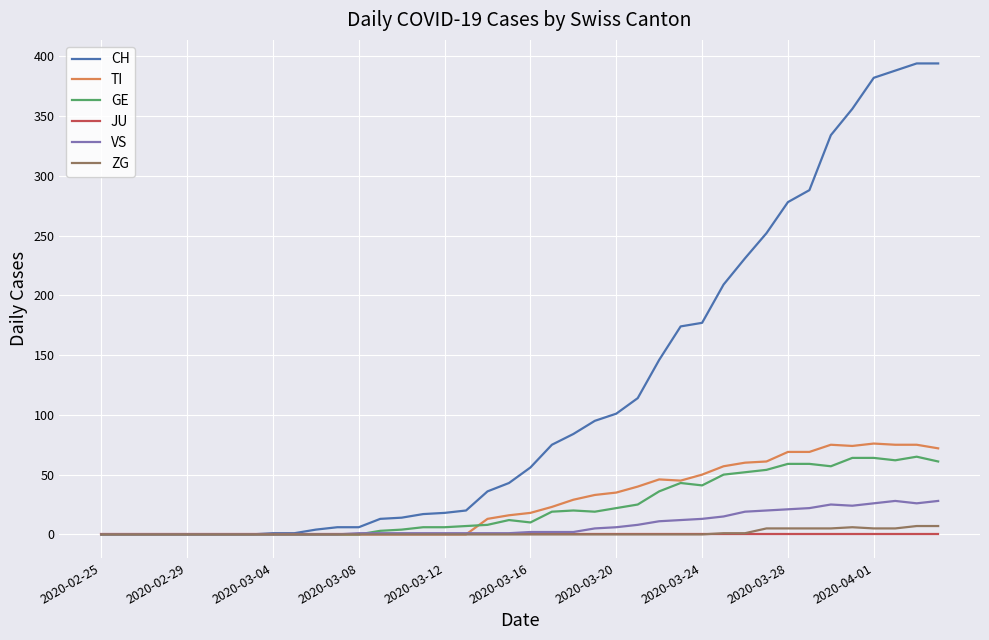

Which series has the largest total across all categories?

CH